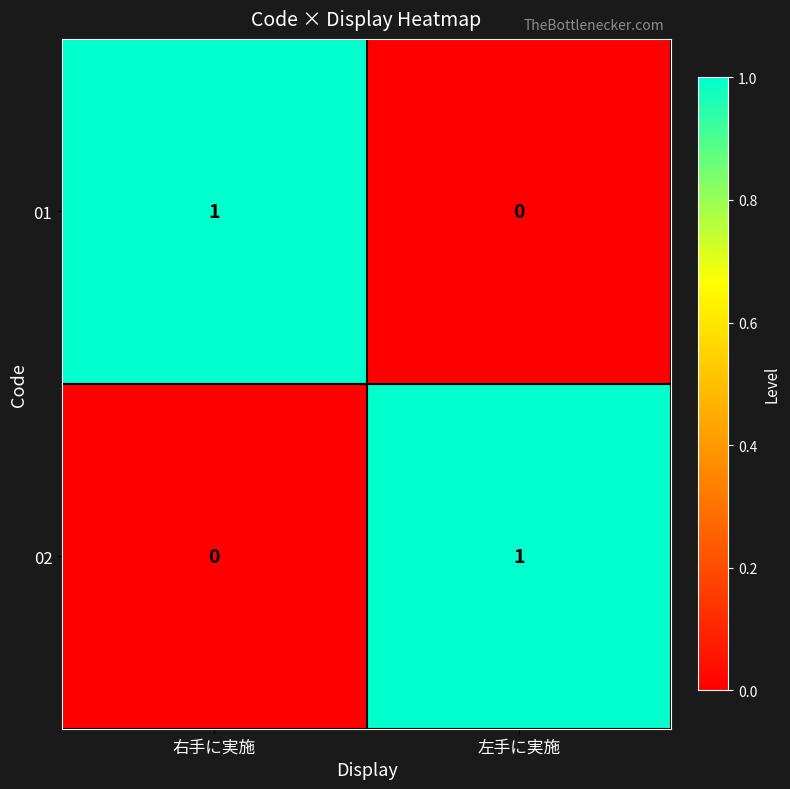

The 01 series shows 0 at 左手に実施. True or false?

True